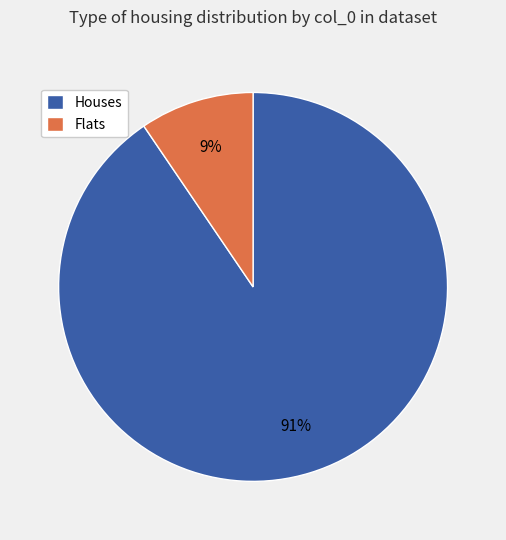

Between Flats and Houses, which is larger?

Houses